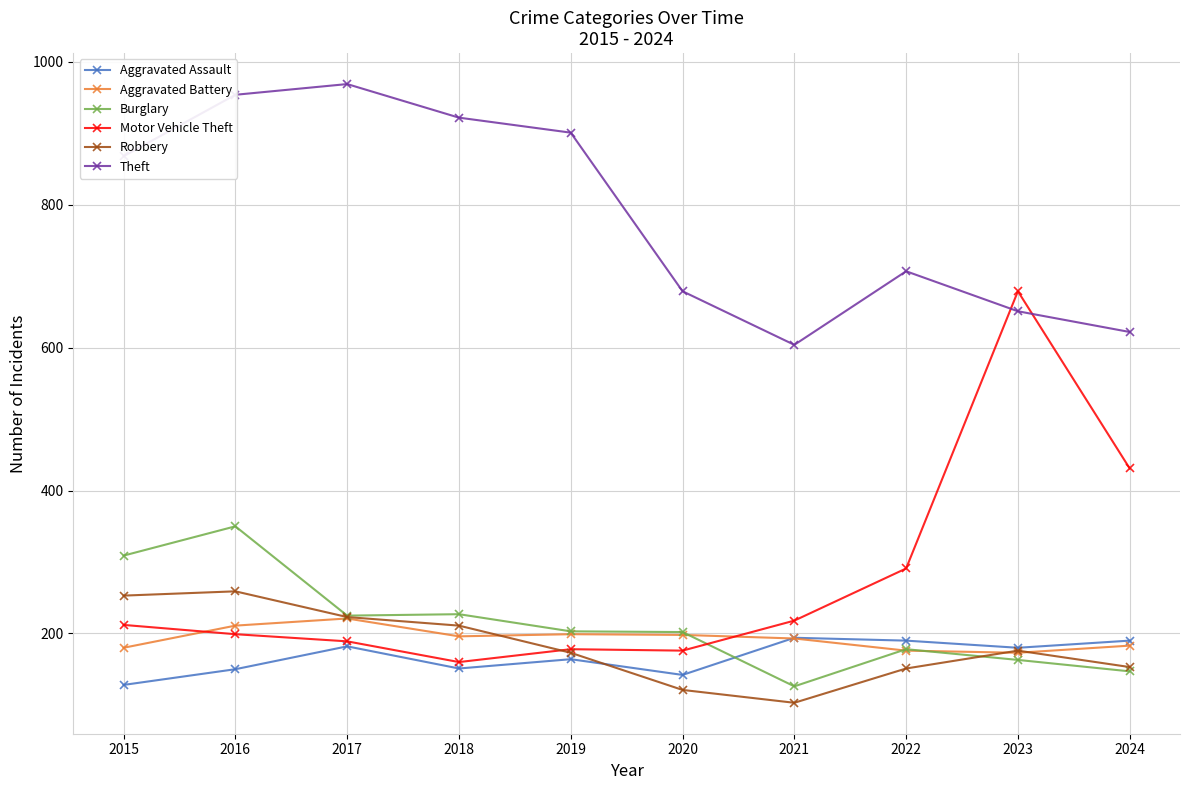

What is the difference between the highest and lowest values at 2018?

771